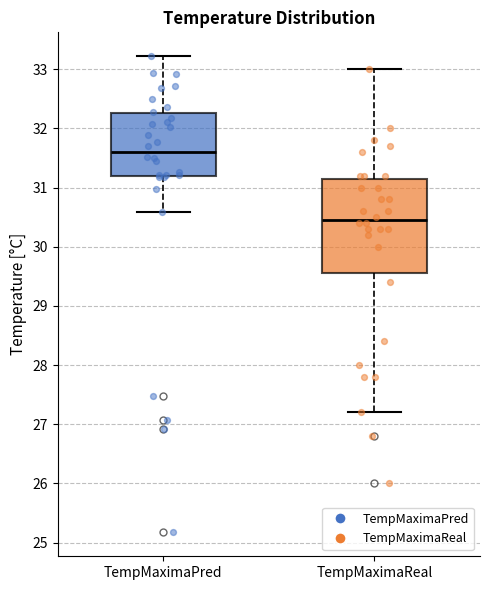

Where does the upper whisker of the box for TempMaximaPred end on the y-axis? The values are not printed on the chart, so give them approximately, as read against the axis.

33.2